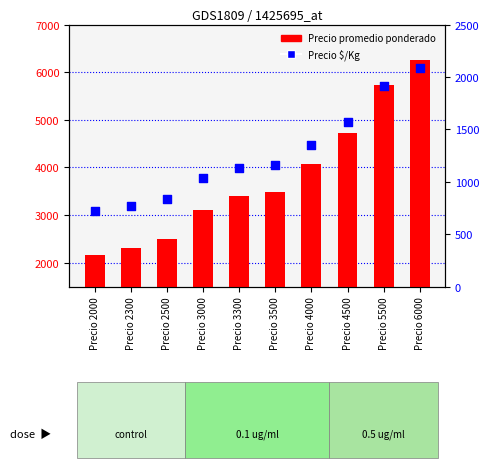

What is the total value across all series at Precio 3300?

4533